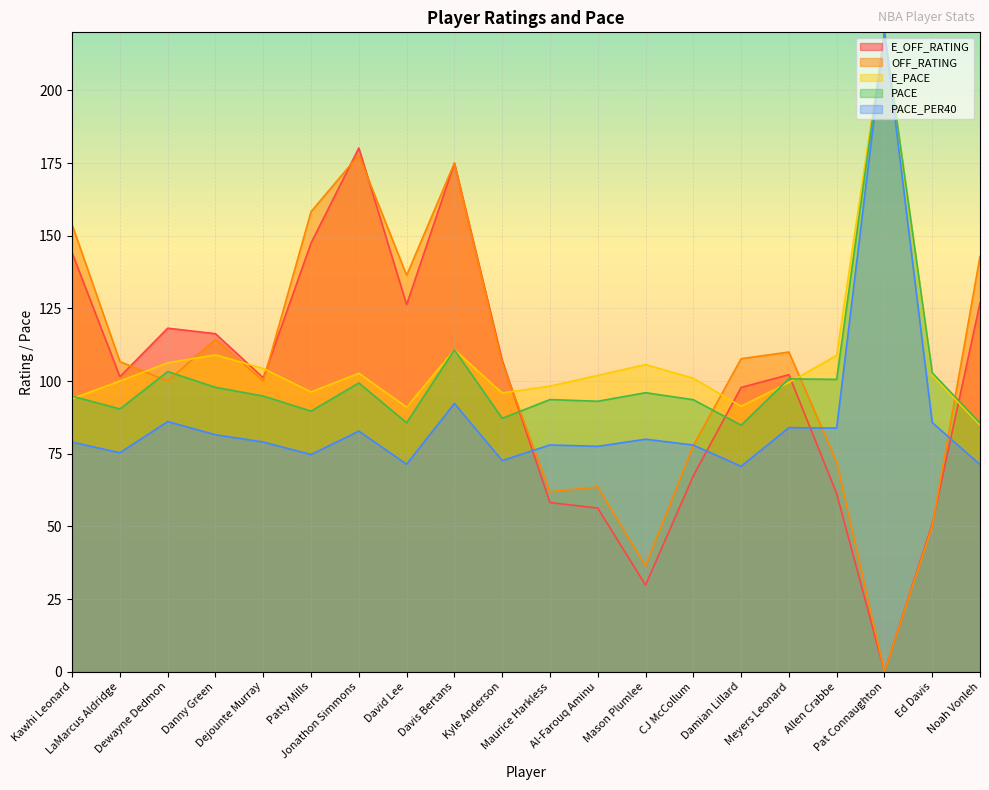

Is the value of PACE at Kawhi Leonard greater than the value of PACE_PER40 at Kawhi Leonard?

Yes